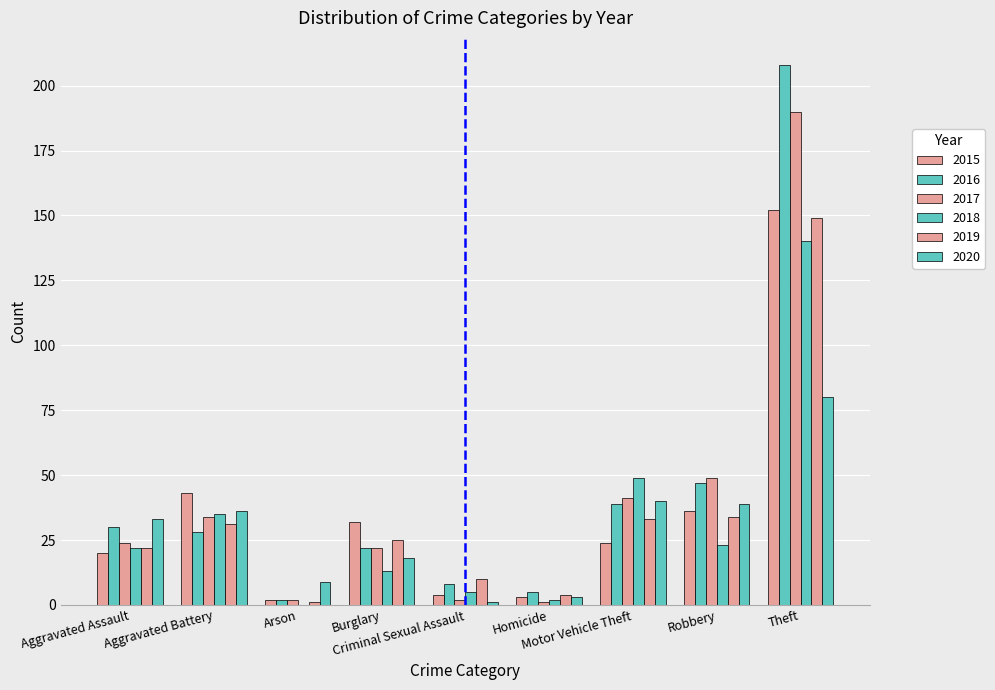

Count the number of data series in this chart.

6